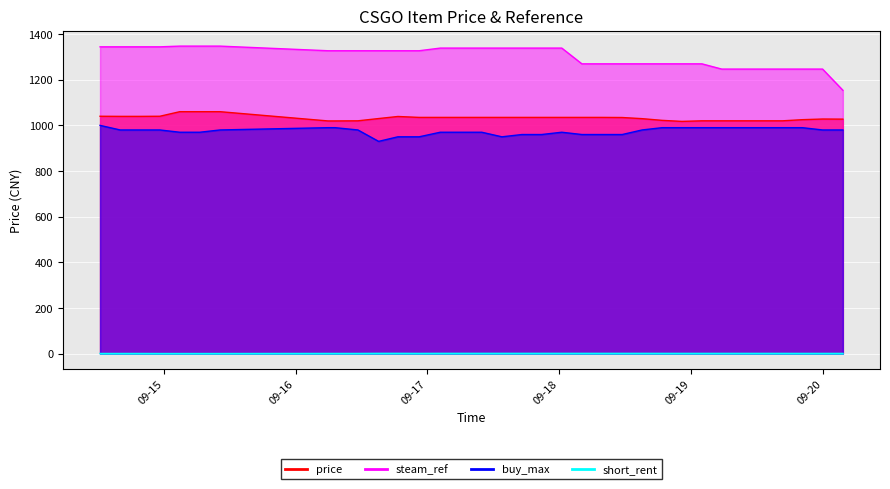

Rank the series at 2023-09-16 18:36:56 from highest to lowest value.

steam_ref, price, buy_max, short_rent